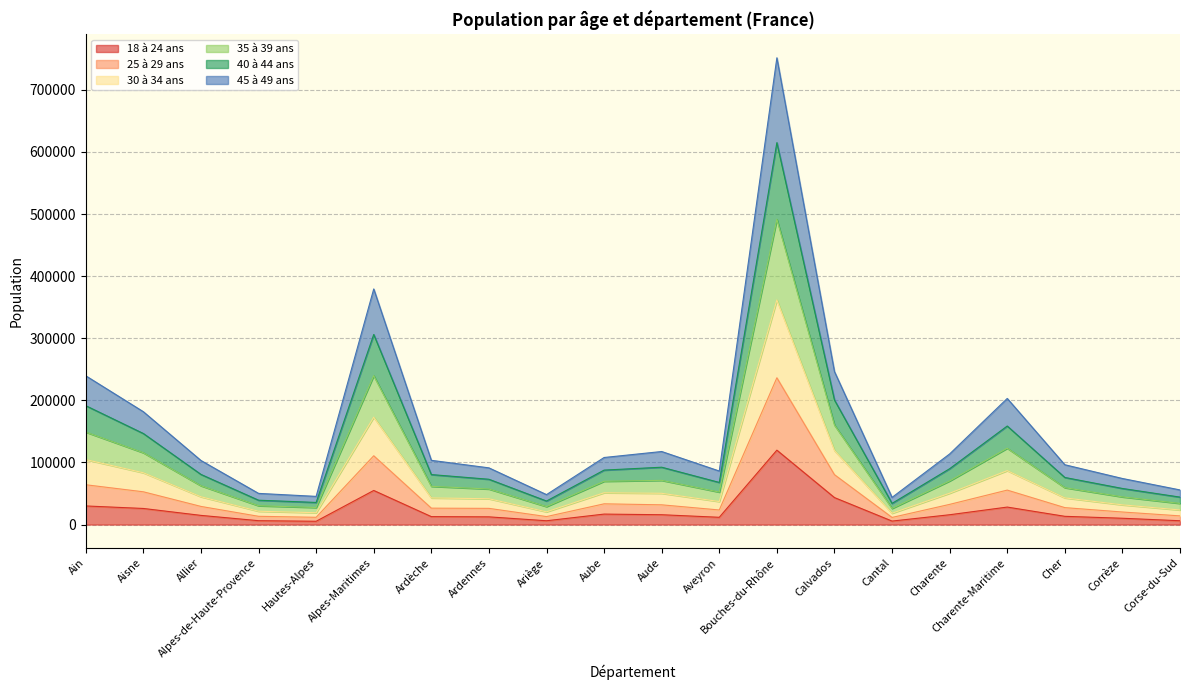

What is the value of the 18 à 24 ans point at the 3rd from the left?

14762